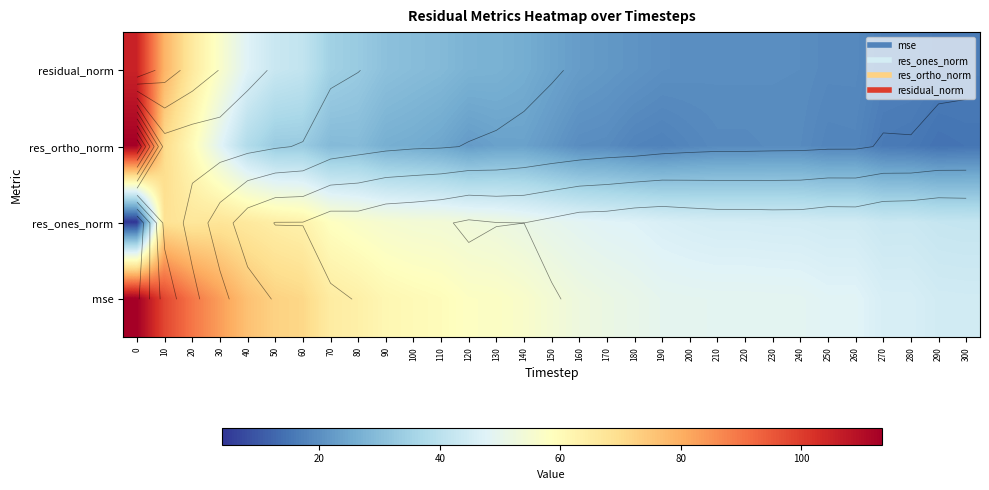

At how many categories does at least one series exceed 96?

2